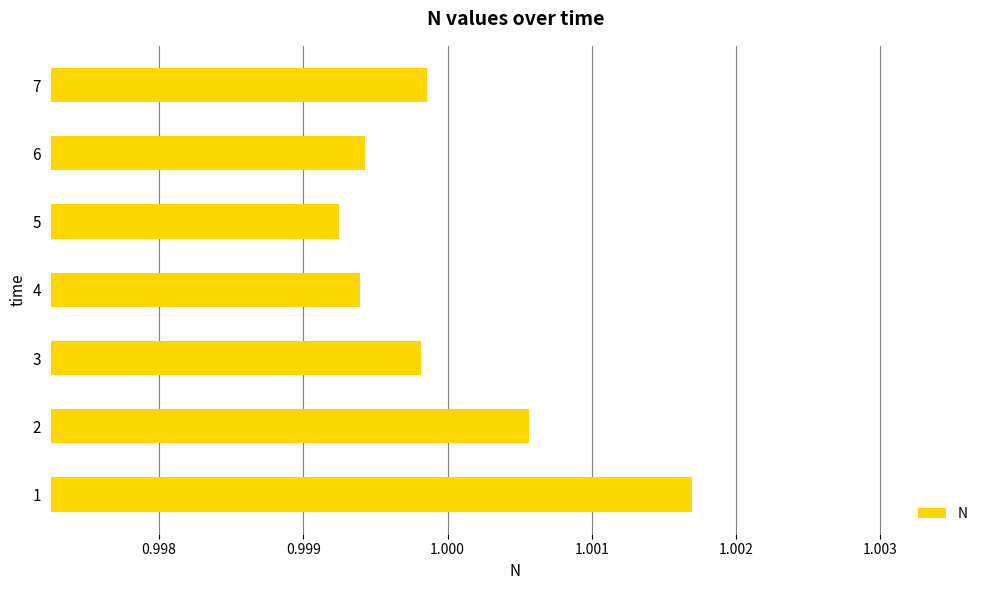

True or false: the data shows 0.3 at 4.

False